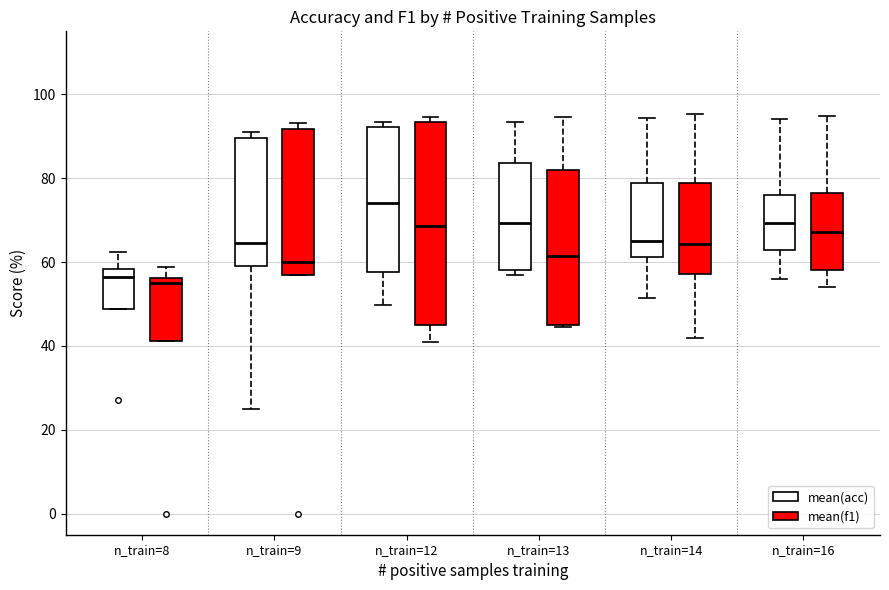

Reading left to right, transcribe this box plot: for each box, give where its median line is, the range the box spans, and where its two whiskers end, as read against the y-axis. The values are not printed on the chart, so give them approximately, as read against the axis.

n_train=8 (mean(acc)): median 56, box 48 to 58, whiskers 48 to 62
n_train=8 (mean(f1)): median 56 (just below the box's upper edge), box 42 to 56, whiskers 42 to 58
n_train=9 (mean(acc)): median 64, box 60 to 90, whiskers 26 to 92
n_train=9 (mean(f1)): median 60, box 56 to 92, whiskers 56 to 94
n_train=12 (mean(acc)): median 74, box 58 to 92, whiskers 50 to 94
n_train=12 (mean(f1)): median 68, box 44 to 94, whiskers 40 to 94 (just above the box's upper edge)
n_train=13 (mean(acc)): median 70, box 58 to 84, whiskers 58 (just below the box's lower edge) to 94
n_train=13 (mean(f1)): median 62, box 46 to 82, whiskers 44 to 94
n_train=14 (mean(acc)): median 66, box 62 to 78, whiskers 52 to 94
n_train=14 (mean(f1)): median 64, box 58 to 78, whiskers 42 to 96
n_train=16 (mean(acc)): median 70, box 62 to 76, whiskers 56 to 94
n_train=16 (mean(f1)): median 68, box 58 to 76, whiskers 54 to 94